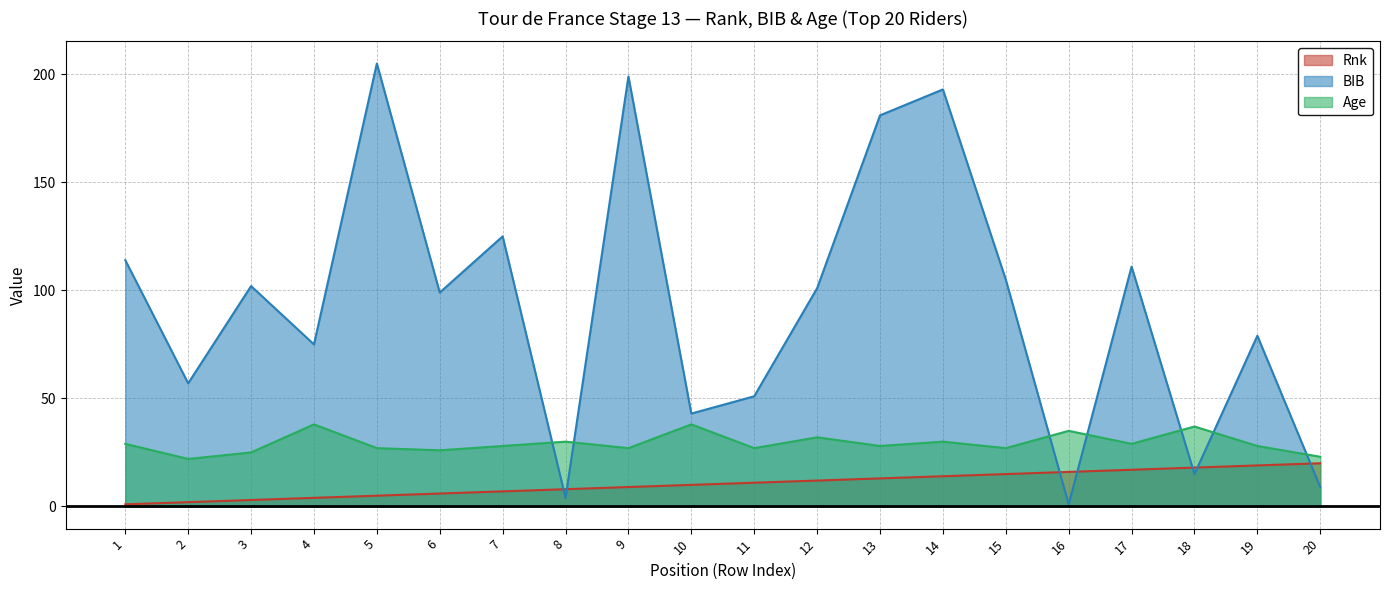

How many data points does each series have?

20